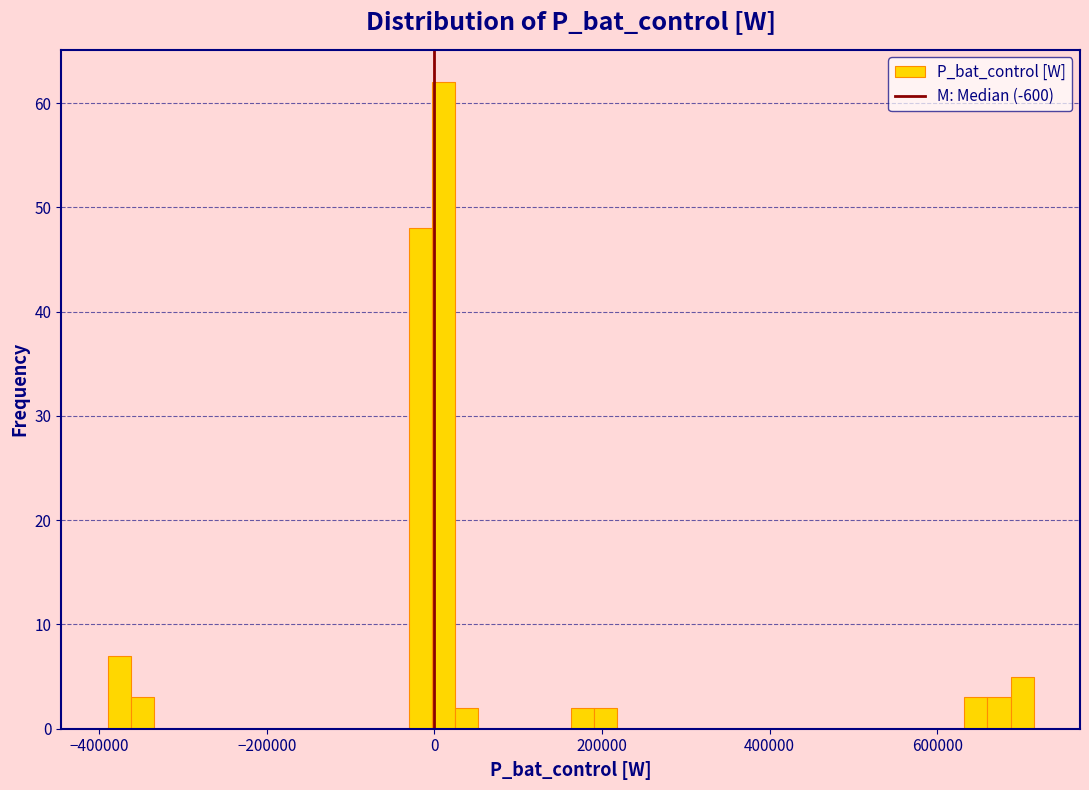

Around what value on the x-axis is the tallest bar? Give the approximate position of its centre, as read against the axis.

20000